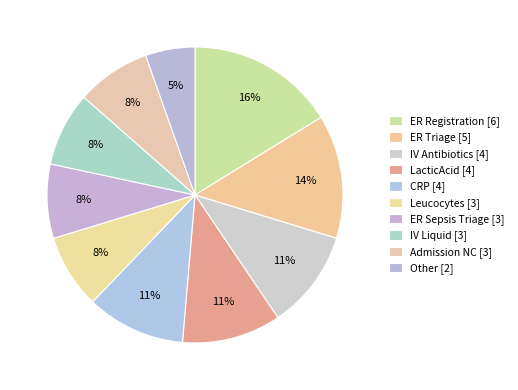

Does Other [2] represent more than half of the total?

No